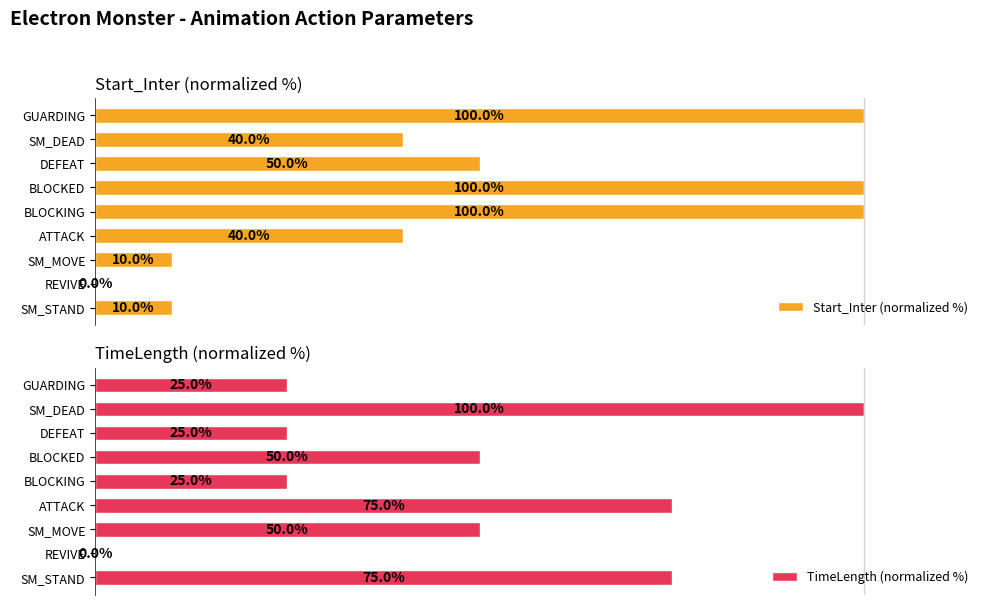

How many data points in TimeLength (normalized %) are above 50?

3